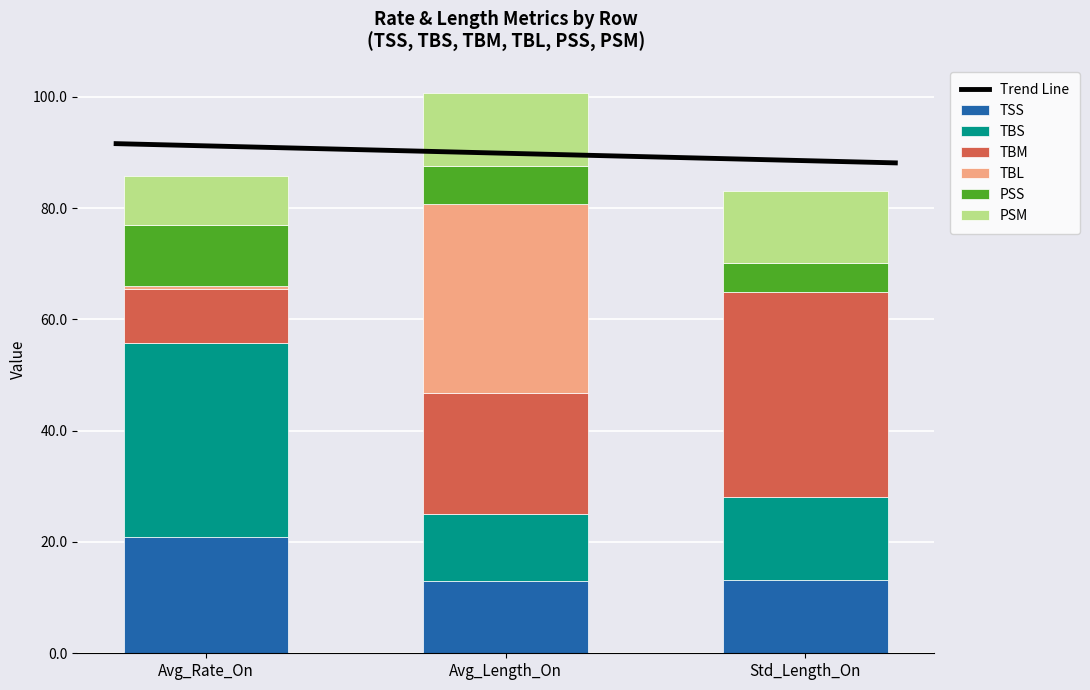

What is the label of the 1st bar from the left?

Avg_Rate_On